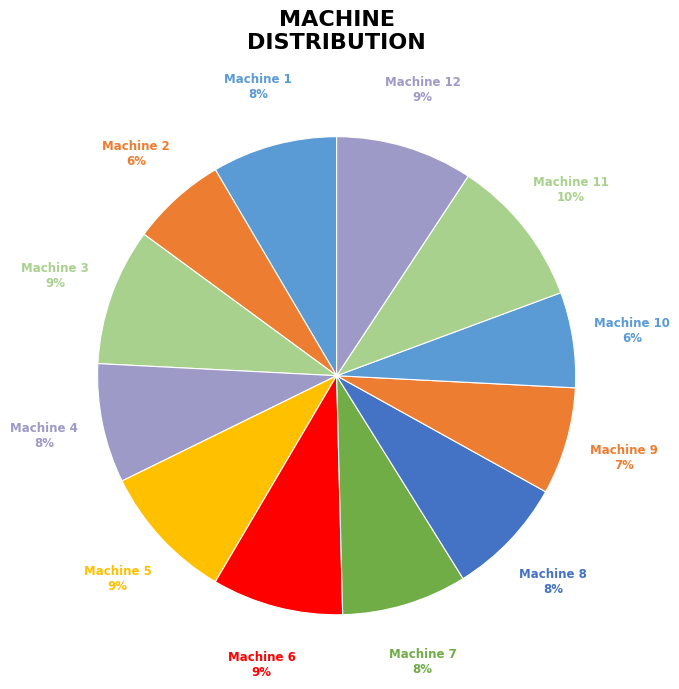

Does Machine 2 represent more than half of the total?

No